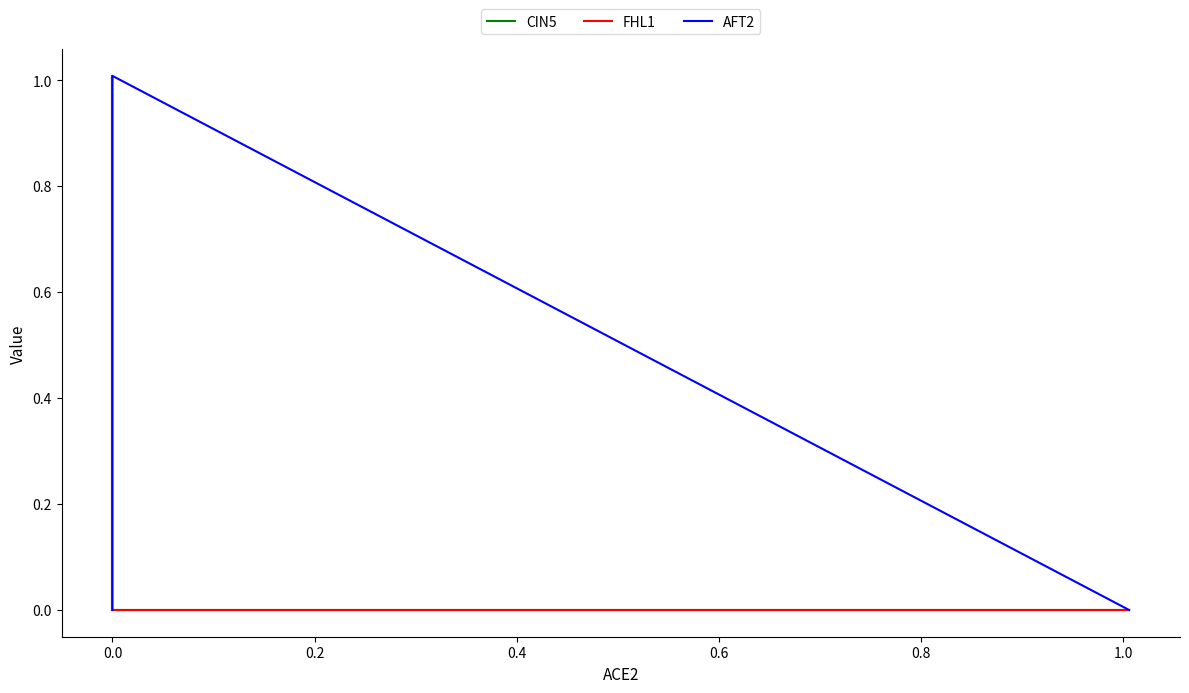

What are all the series names shown in the legend?

CIN5, FHL1, AFT2